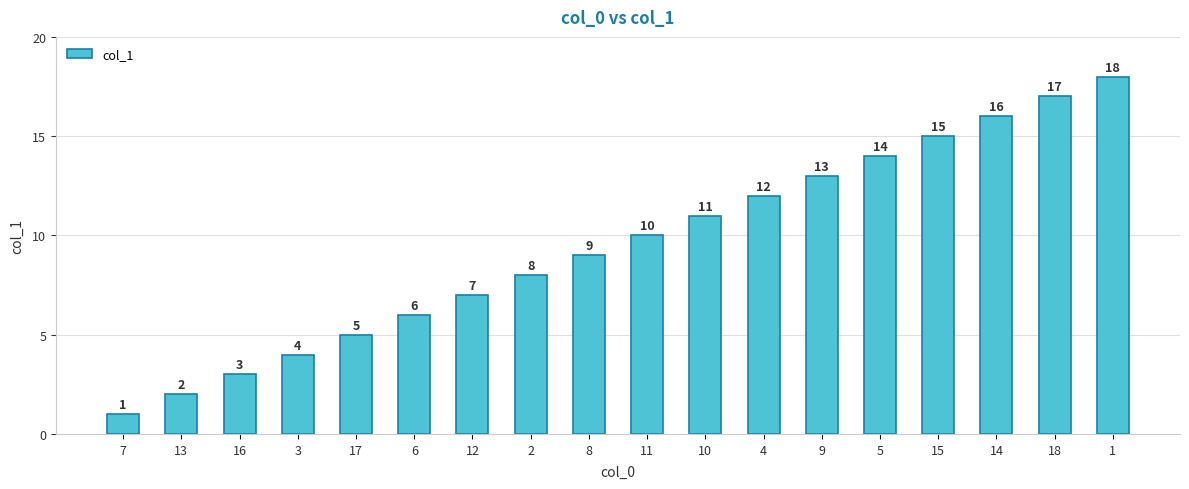

The chart shows a value of 17 at 18. True or false?

True